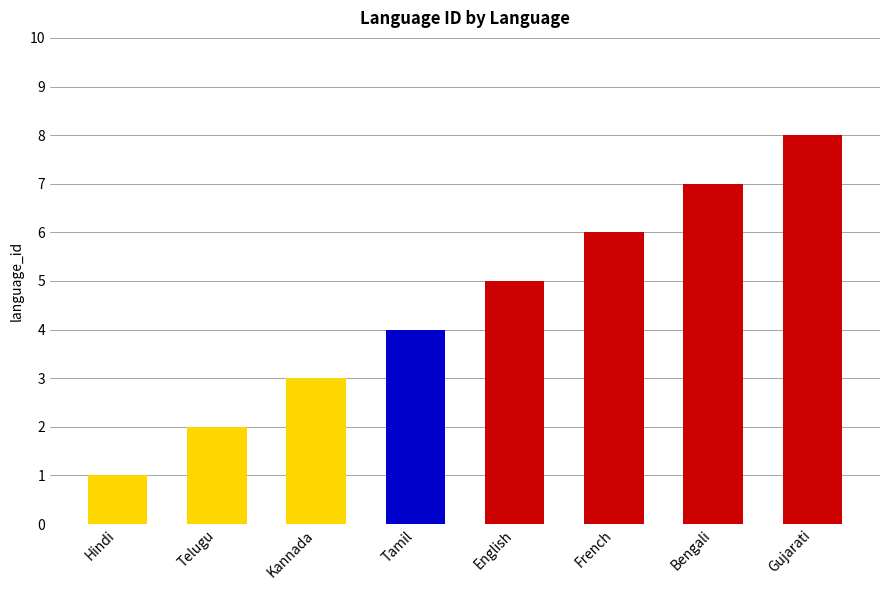

Does the chart contain any negative values?

No